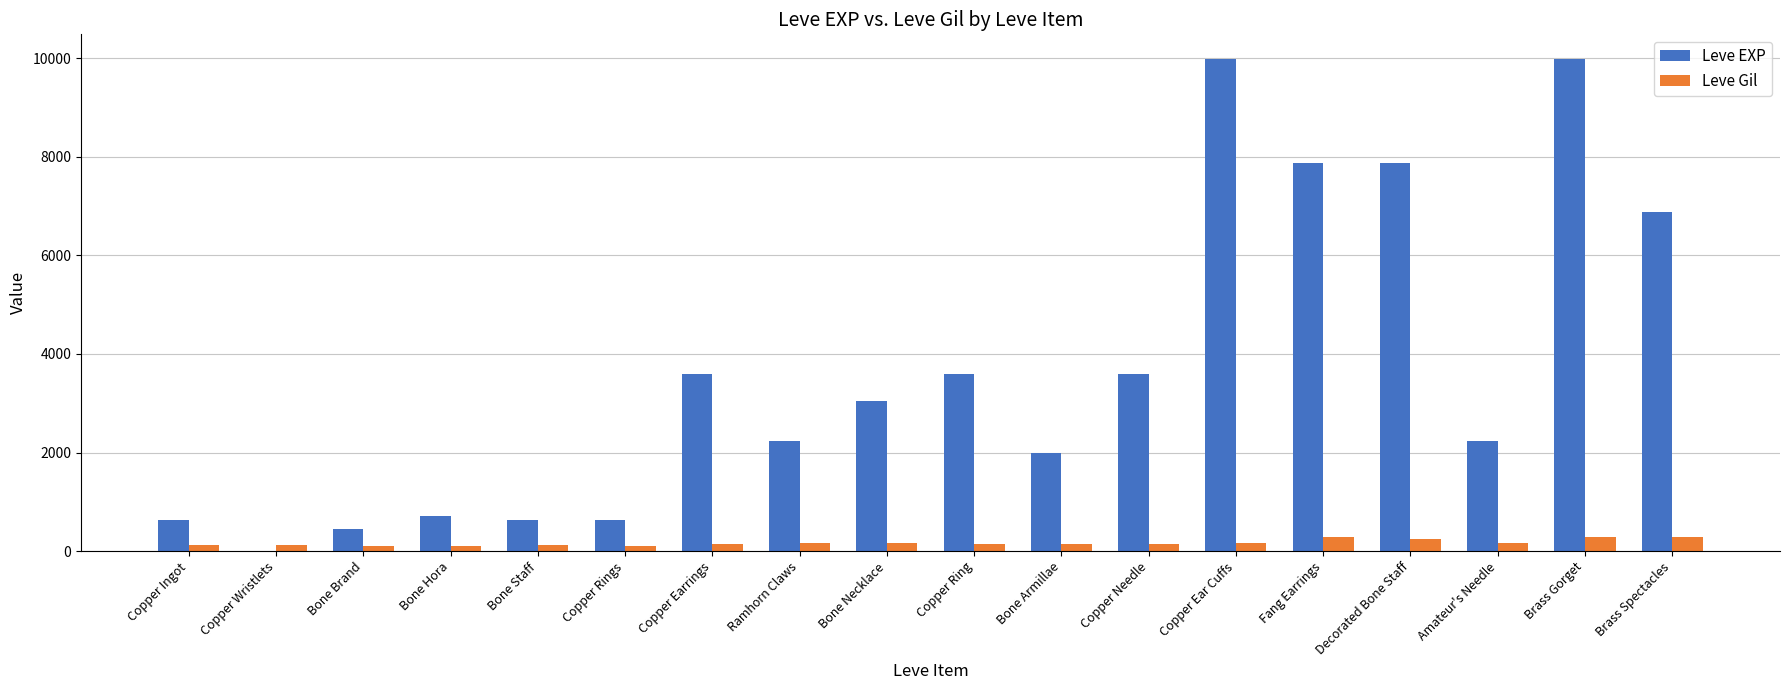

What is the sum of all Leve Gil values?

3029